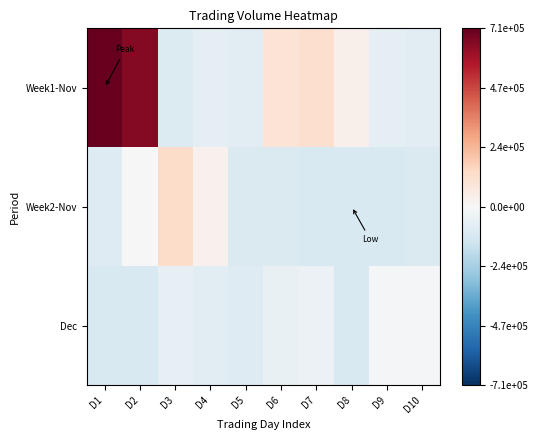

Which series has the widest spread of values?

Week1-Nov